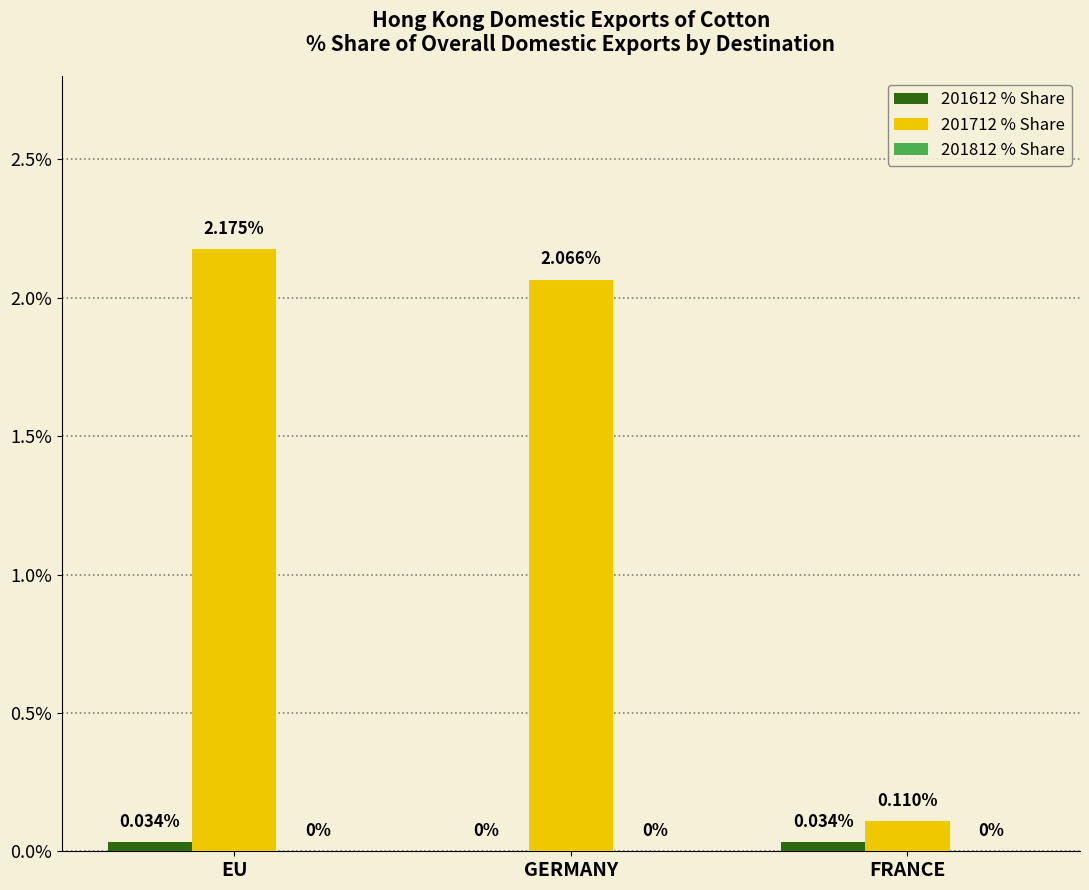

True or false: 201712 % Share has a value of 0.7 at GERMANY.

False